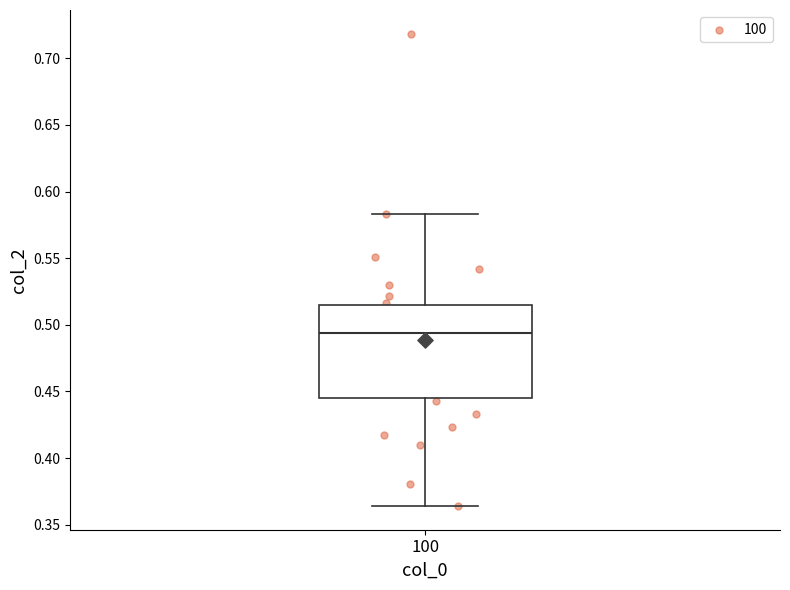

Transcribe this box plot: give where the median line is, the range the box spans, and where the two whiskers end, as read against the y-axis. The values are not printed on the chart, so give them approximately, as read against the axis.

median 0.495, box 0.445 to 0.515, whiskers 0.365 to 0.585